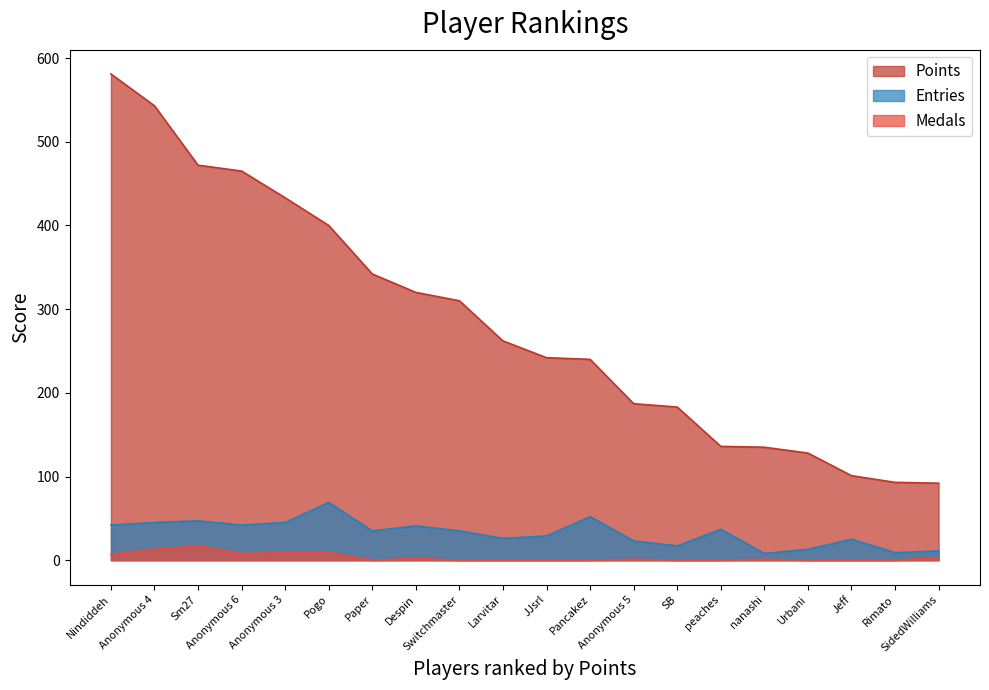

What is the maximum value shown in the chart?

581